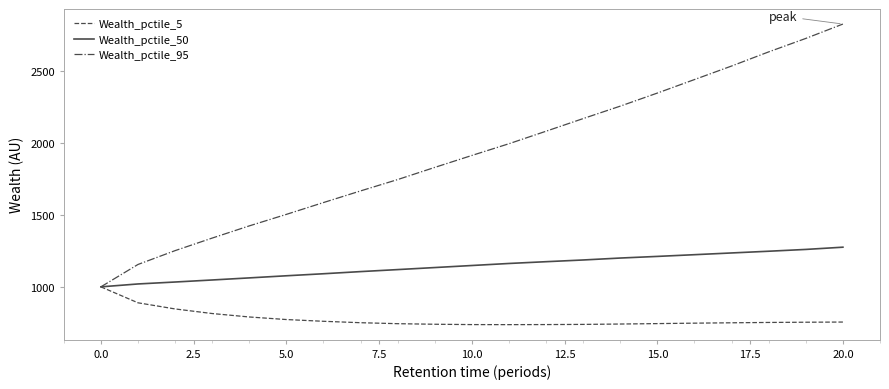

List the series in order of their overall mean, lowest first.

Wealth_pctile_5, Wealth_pctile_50, Wealth_pctile_95